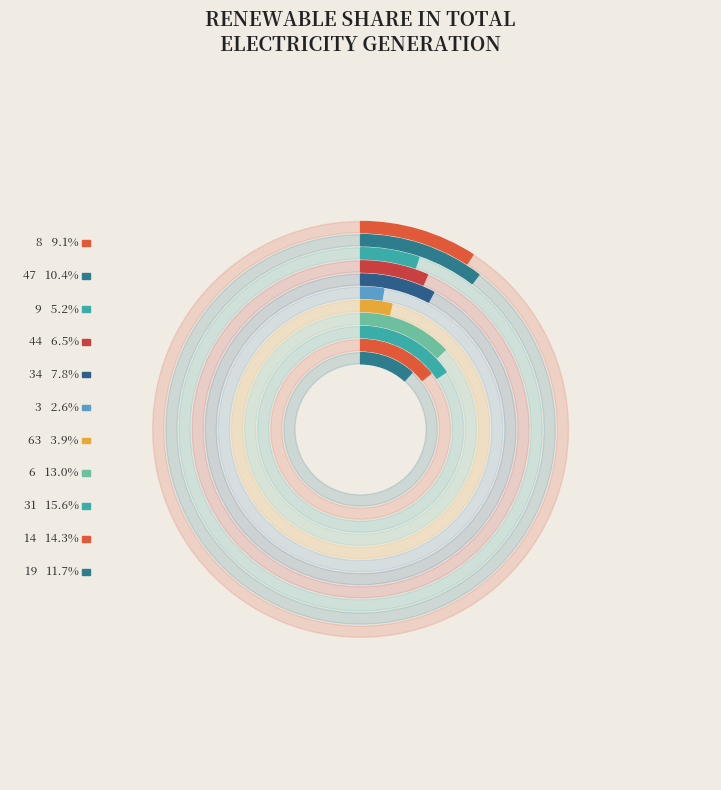

Is it true that 14 is 22% of the pie?

False